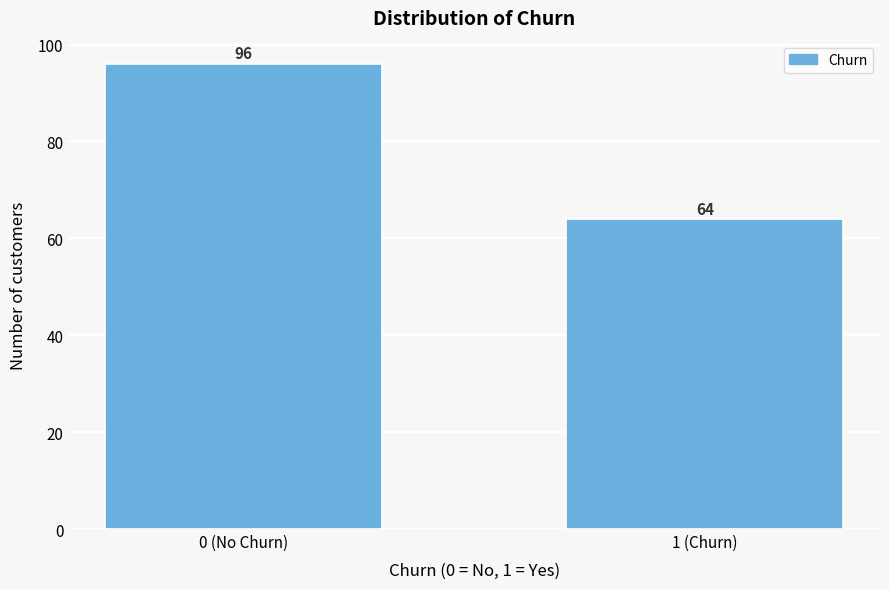

Reading right to left, list all the values displayed in this chart.

64	96